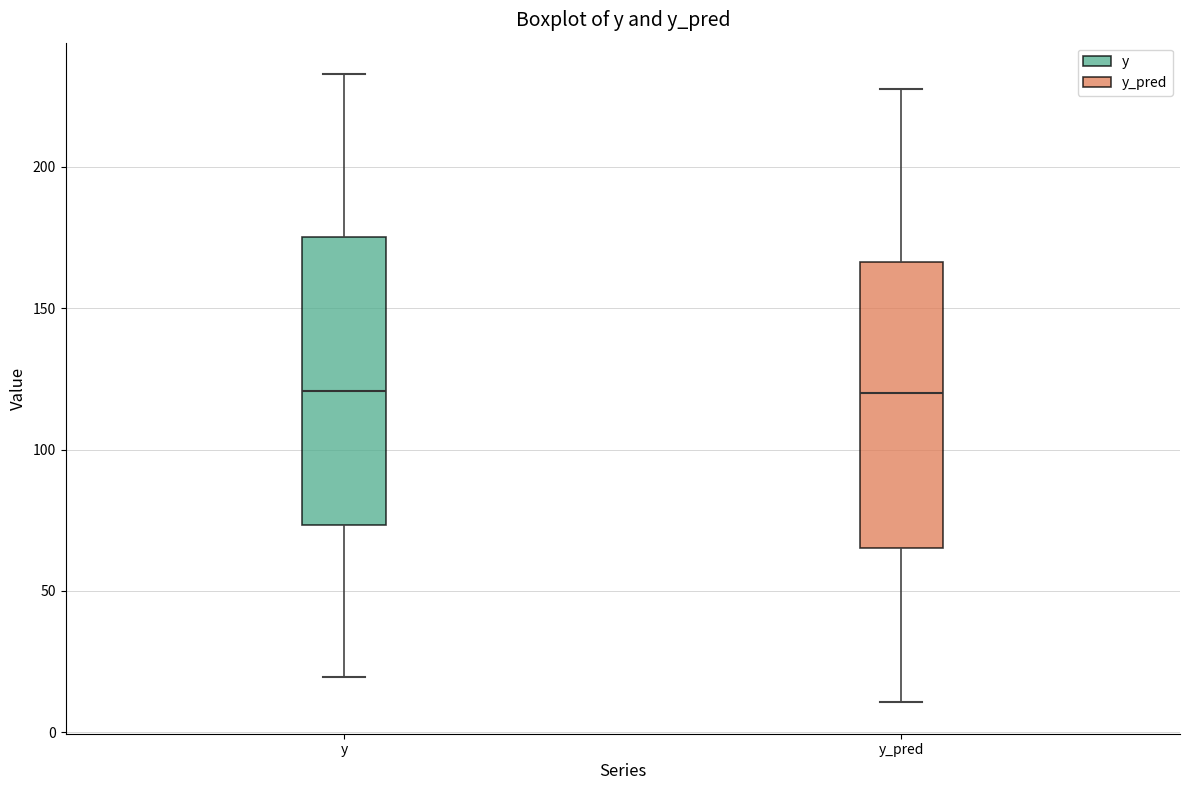

Where is the lower edge of the box for y on the y-axis? The values are not printed on the chart, so give them approximately, as read against the axis.

75